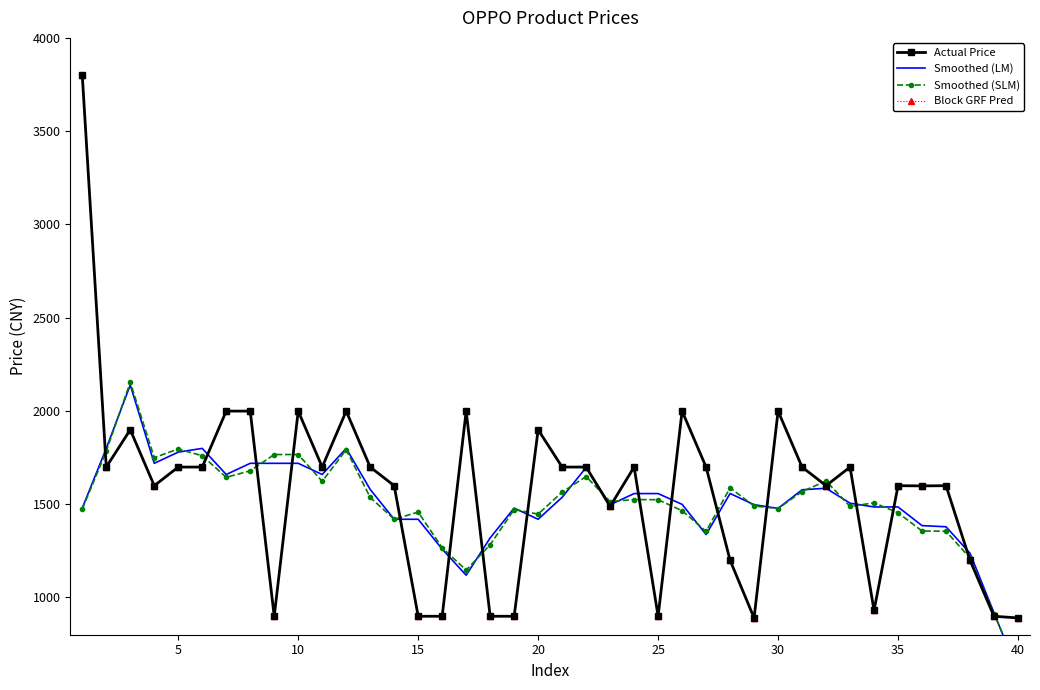

True or false: Smoothed (LM) and Block GRF Pred cross at least once.

True